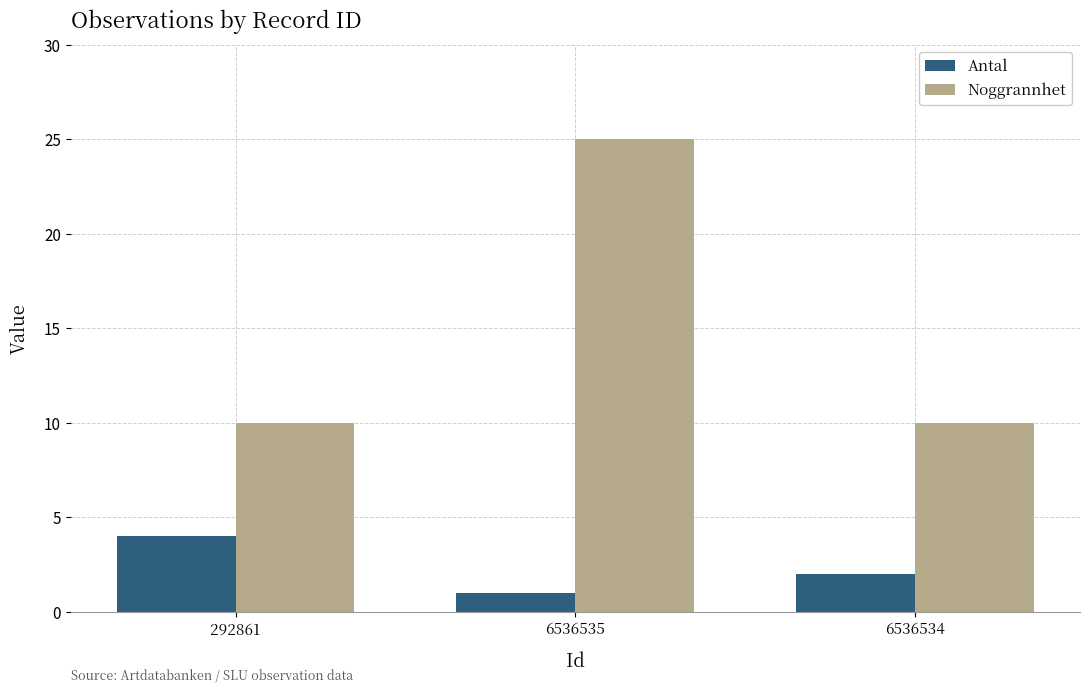

Reading left to right, transcribe all the data shown in this chart.

Antal: 4	1	2
Noggrannhet: 10	25	10